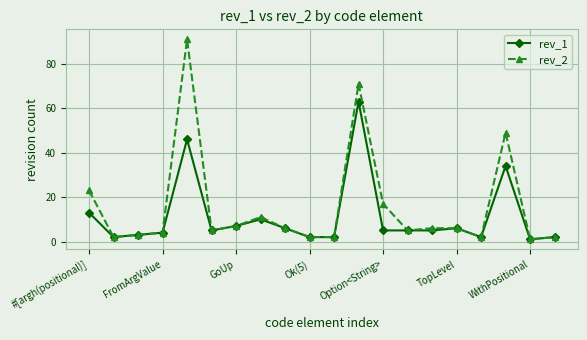

List the series in order of their overall mean, highest first.

rev_2, rev_1